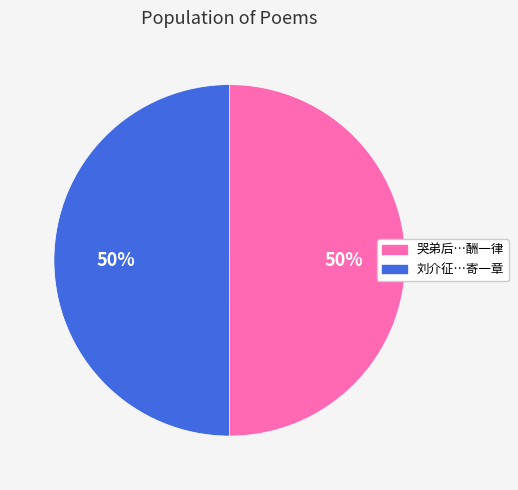

What percentage is the 刘介征…寄一章 slice, to the nearest percent?

50%